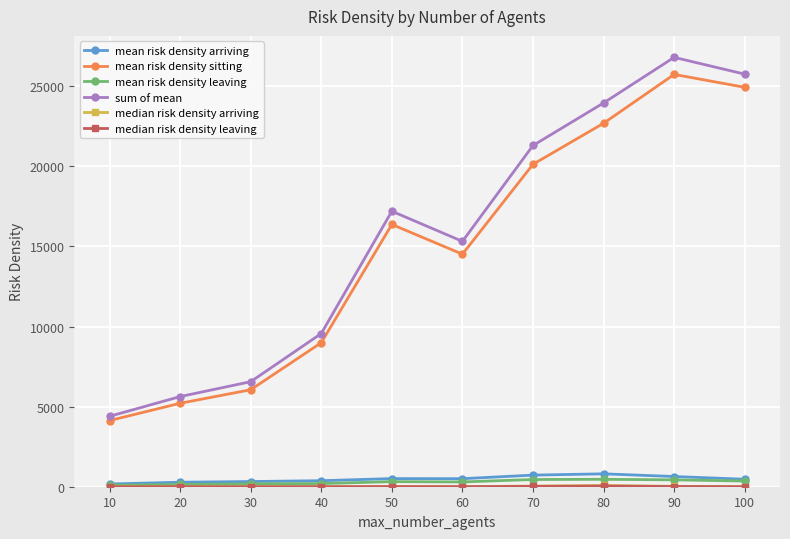

How many interior local peaks does the sum of mean series have?

2